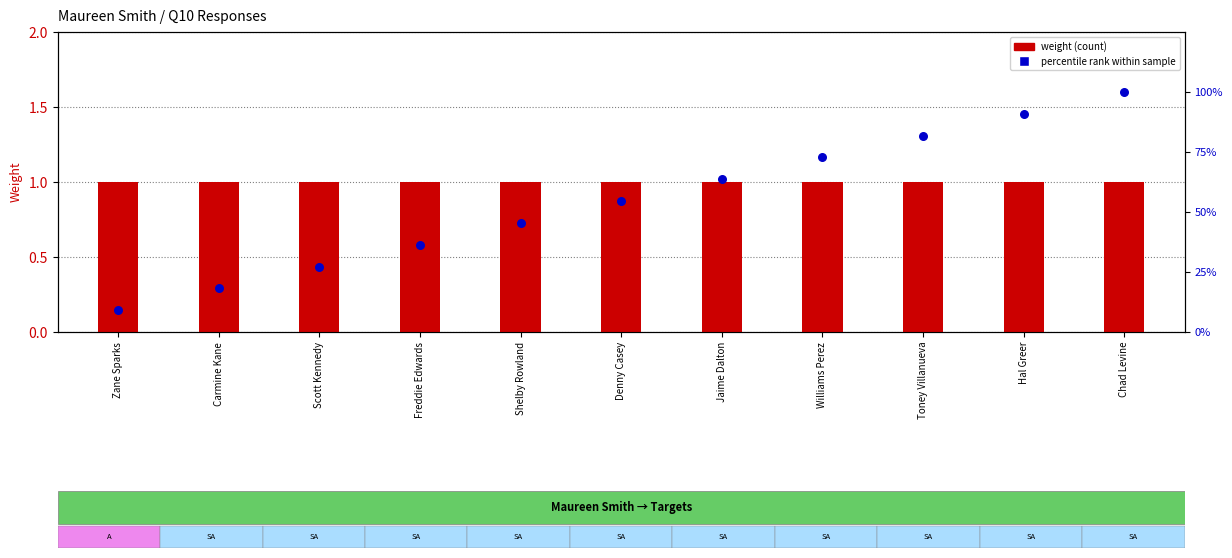

At how many categories does at least one series exceed 80?

3